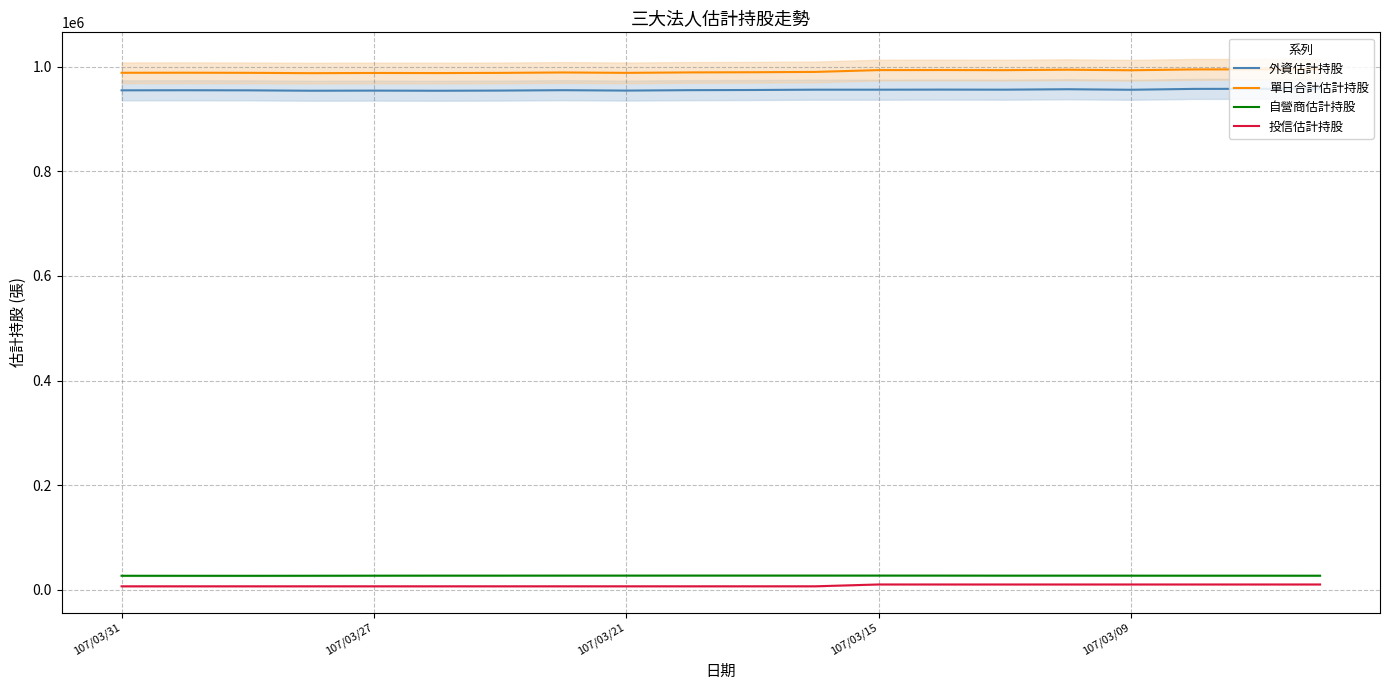

What is the lowest value of the 單日合計估計持股 series?

987590